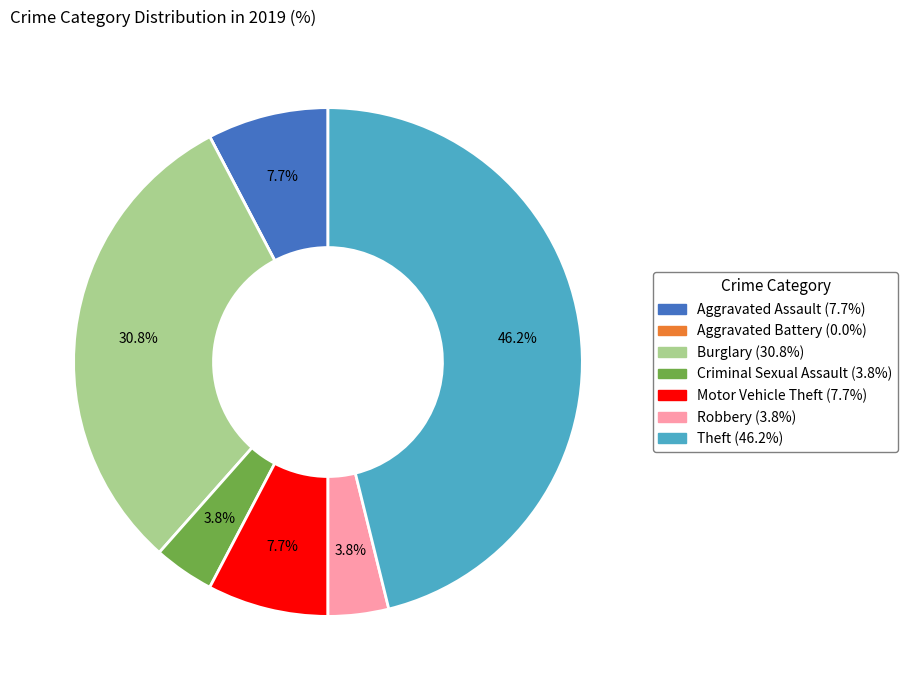

Which slice is the largest?

Theft